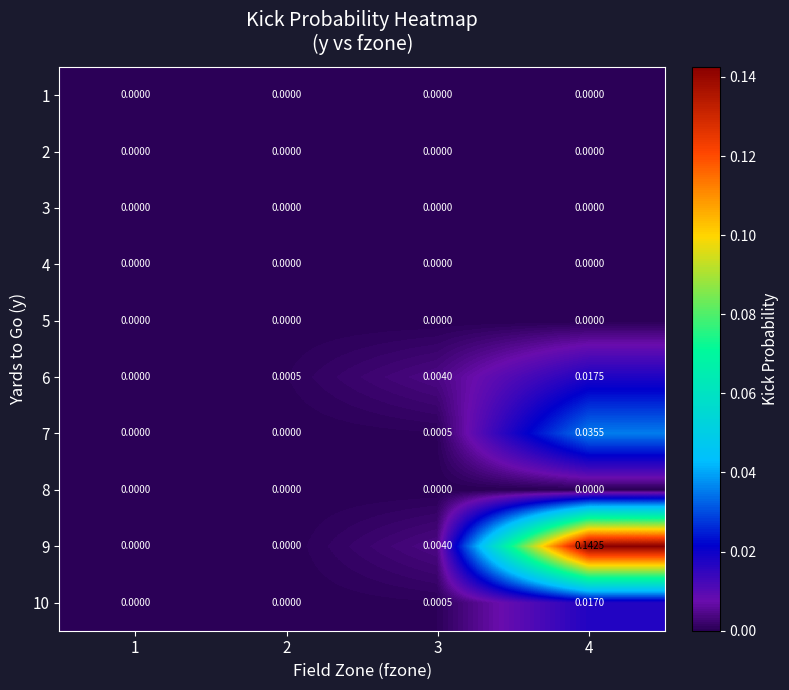

Is the value of 3 at 2 greater than the value of 9 at 3?

No